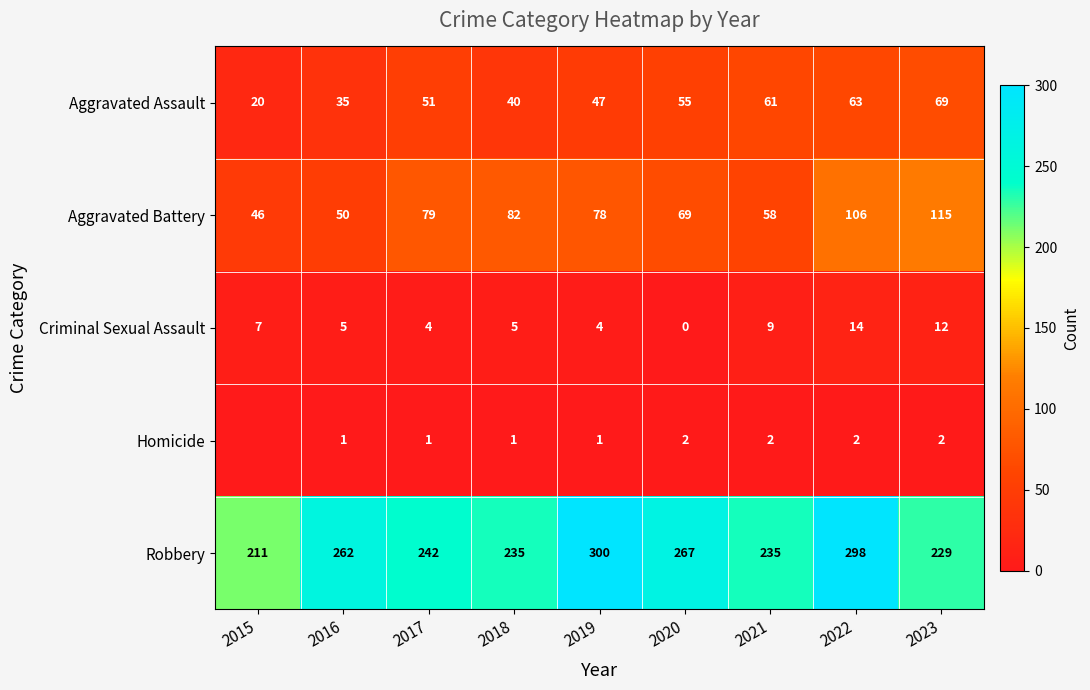

Is the value of Homicide at 2016 greater than the value of Criminal Sexual Assault at 2022?

No